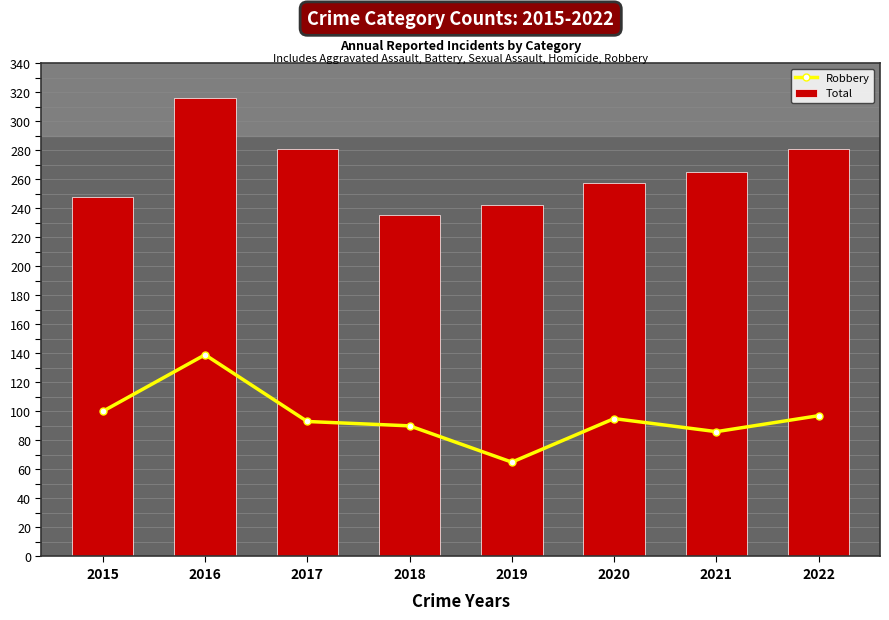

What is the difference between the second highest and minimum values in the Total series?

46